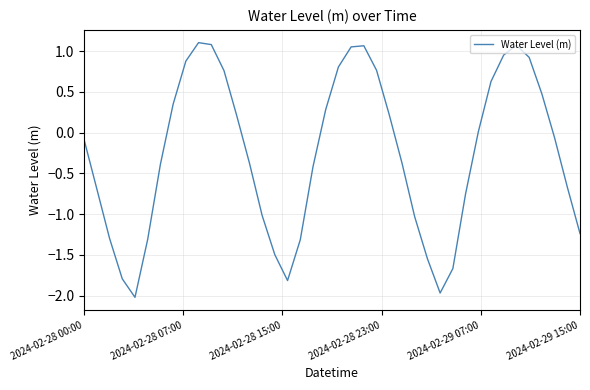

What is the smallest value displayed?

-2.0